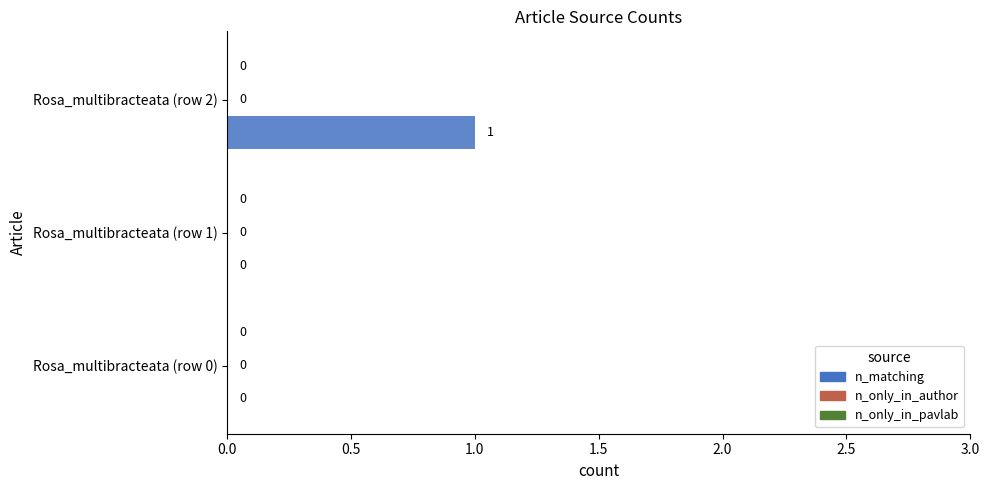

The value at Rosa_multibracteata (row 1) is 0. True or false?

True